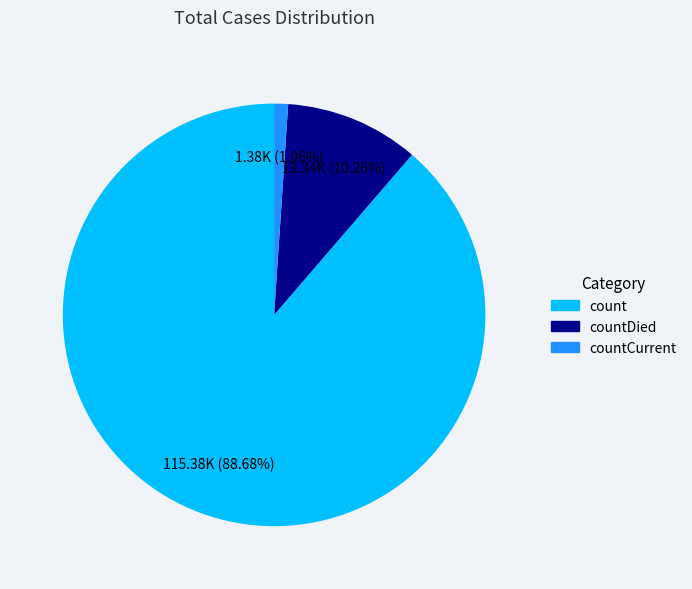

Is there a majority slice in this chart?

Yes